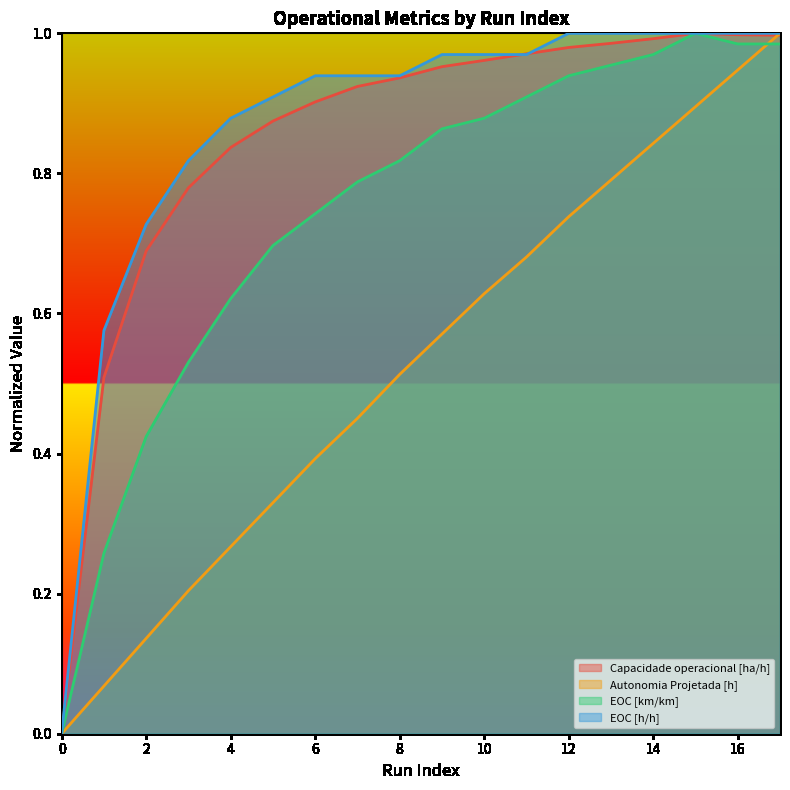

List the series in order of their peak value, highest first.

Capacidade operacional [ha/h], Autonomia Projetada [h], EOC [km/km], EOC [h/h]